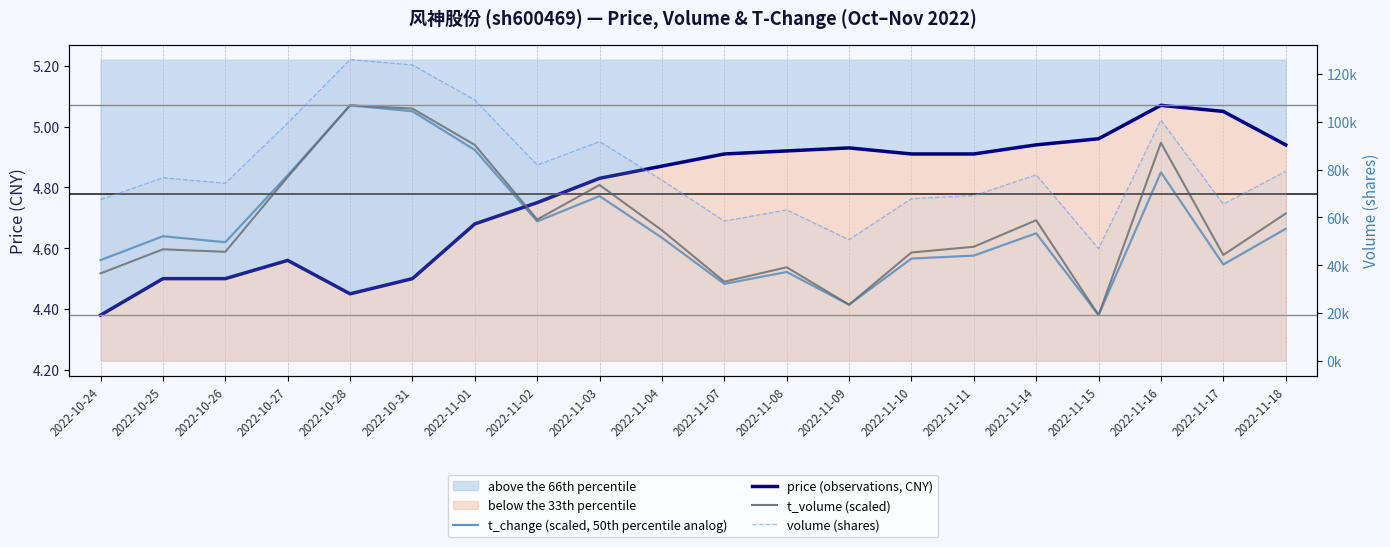

Is the value of t_volume (scaled) at 2022-10-24 greater than the value of t_change (scaled, 50th percentile analog) at 2022-11-01?

No